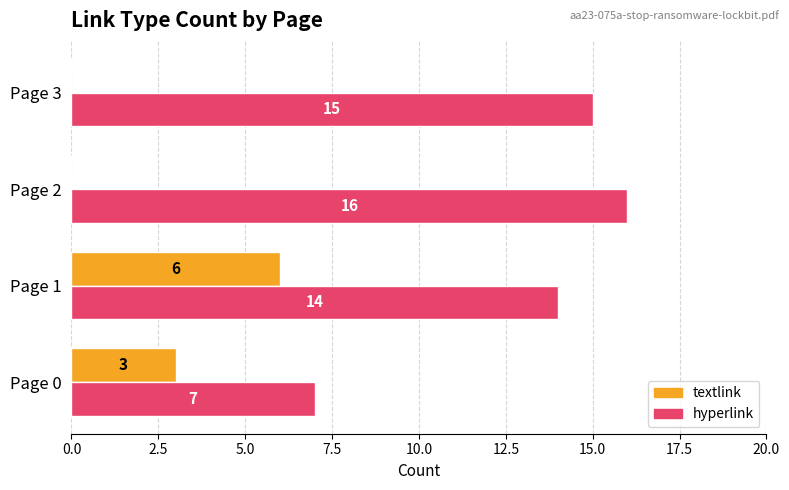

Between Page 2 and Page 3, which series saw the biggest shift?

hyperlink